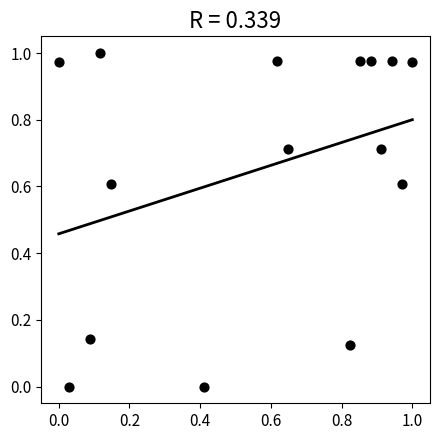

Count the number of points in this scatter plot.

15